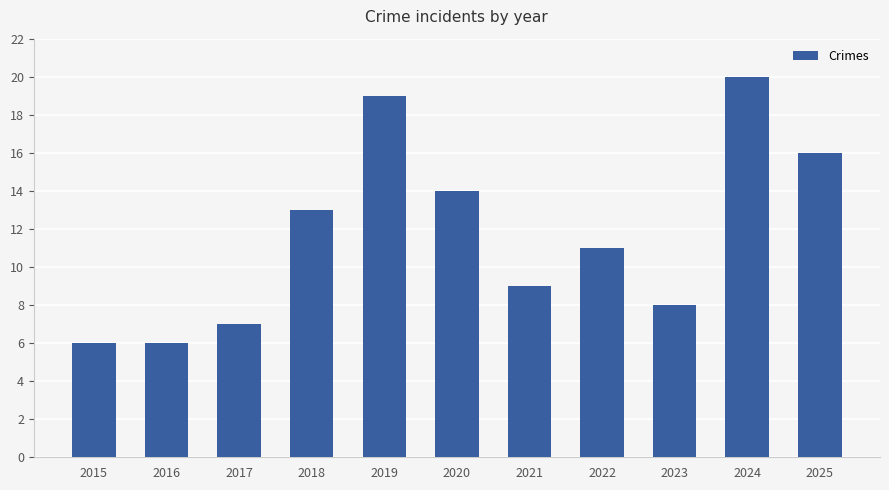

What is the smallest value displayed?

6